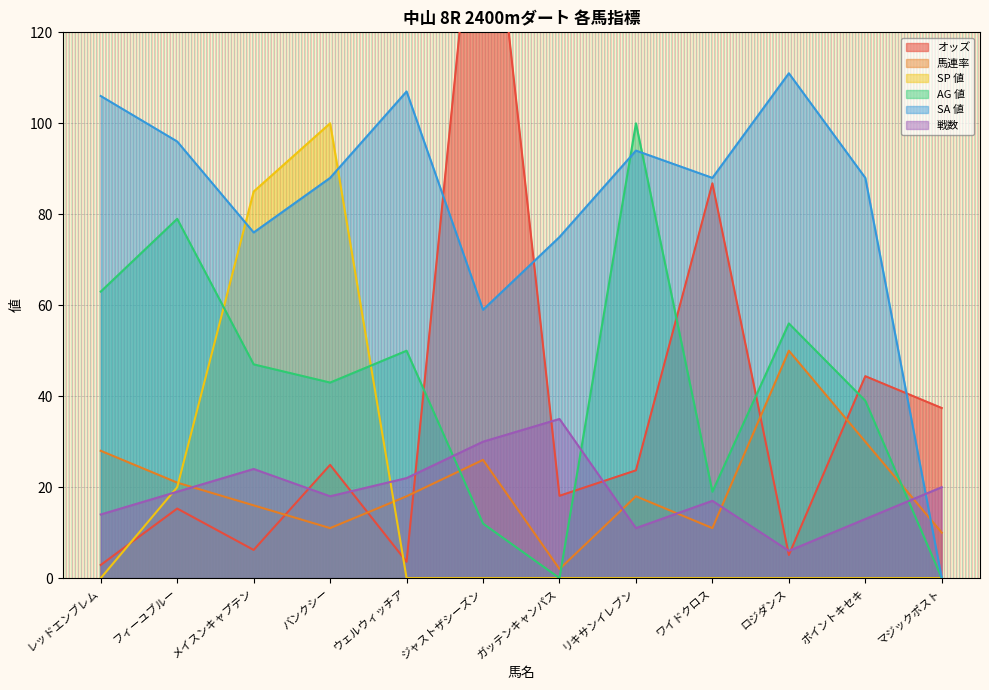

Count the SP 値 values in the range 0 to 20.

10